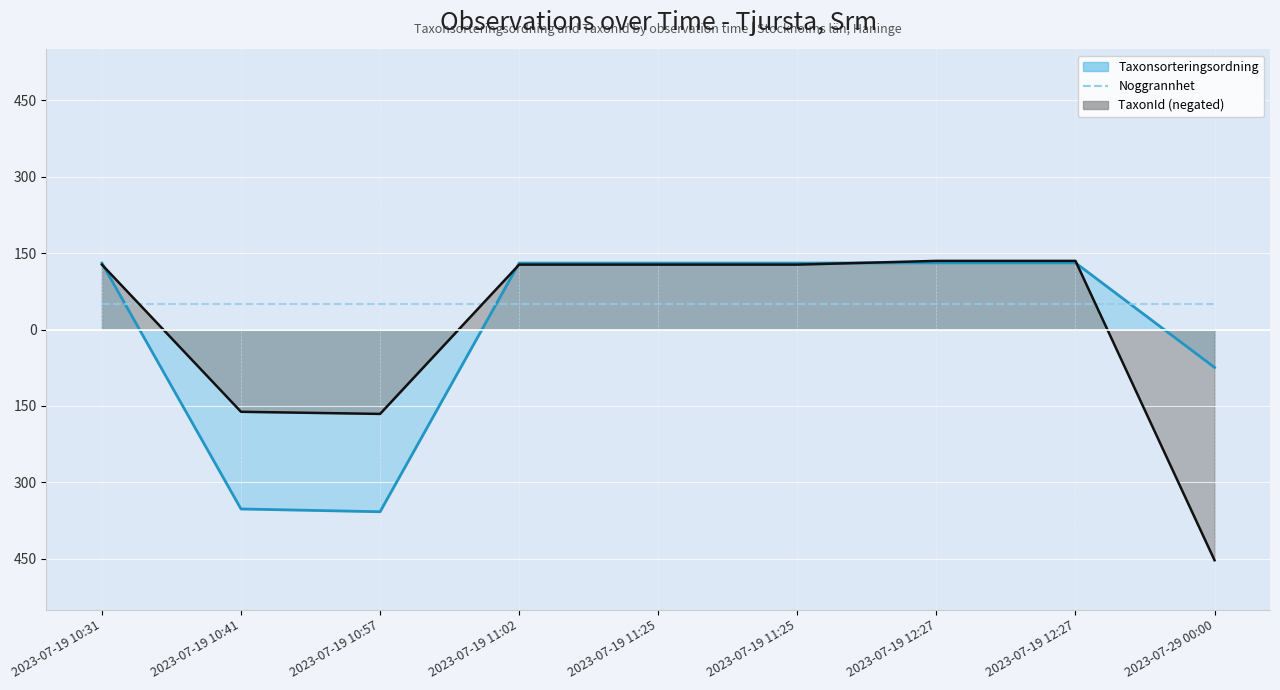

What is the minimum value for Taxonsorteringsordning?

-357.7